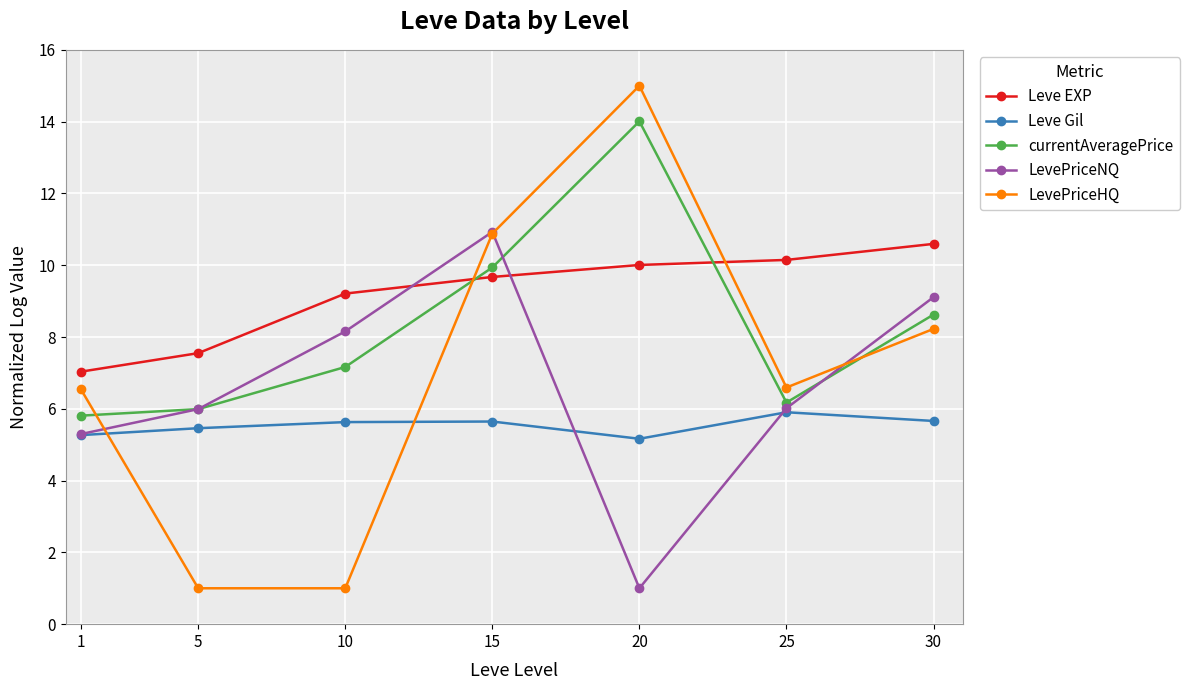

At which label is LevePriceHQ closest to 8?

30